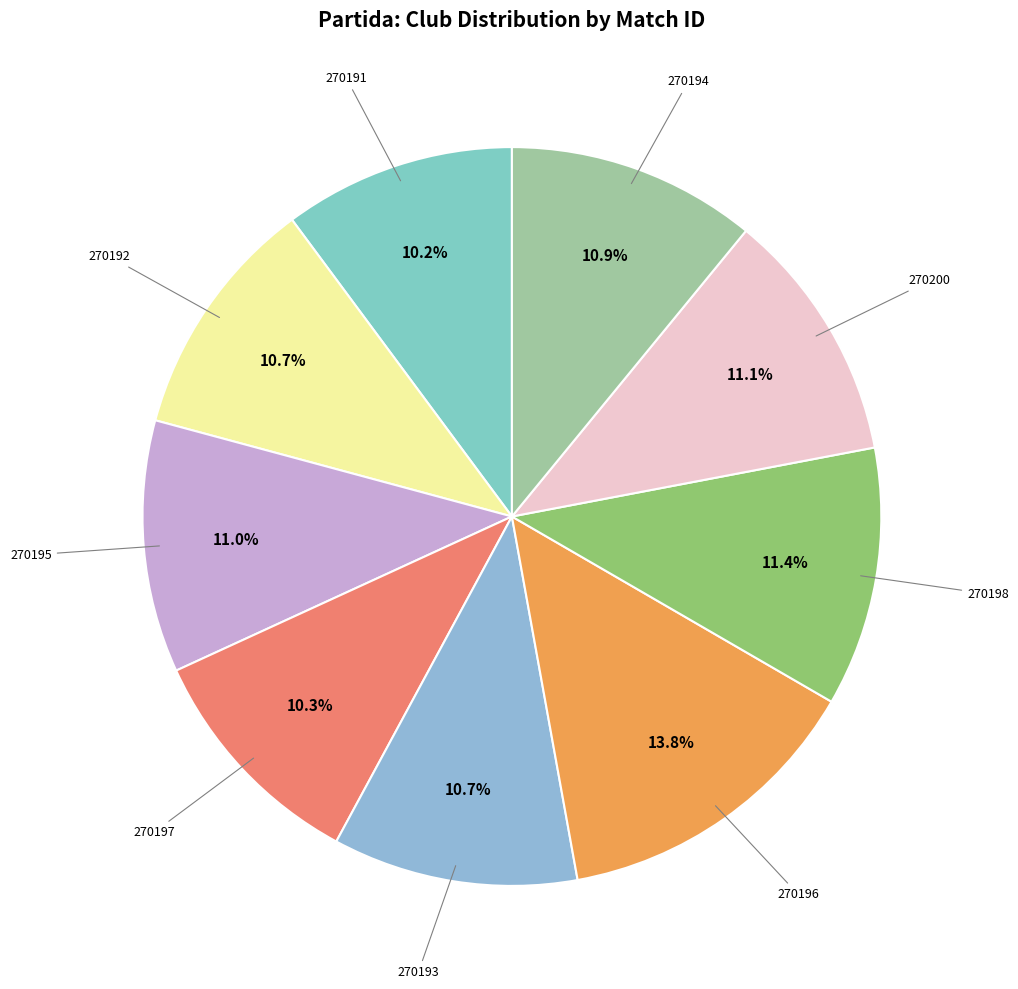

Count the number of slices in the pie.

9